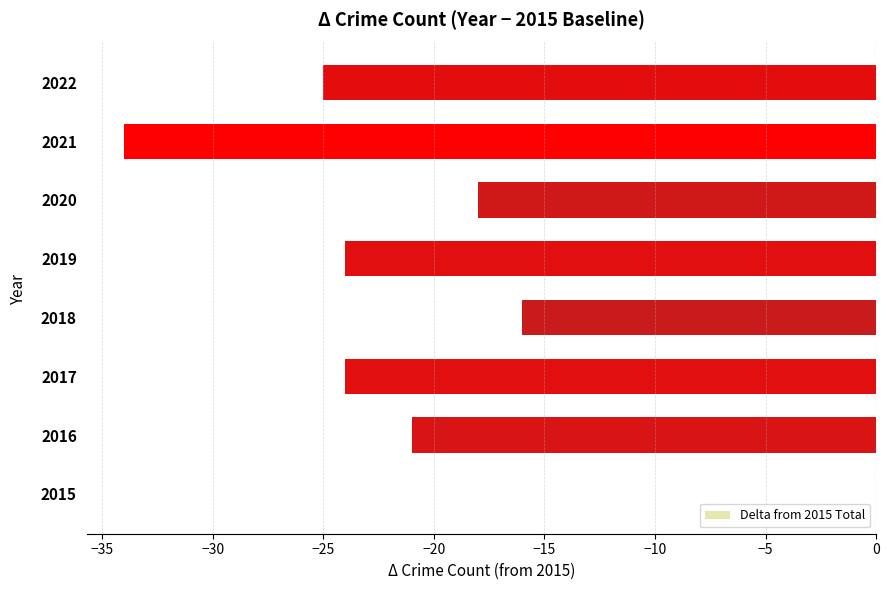

What is the sum of the values at 2018 and 2020?

-34